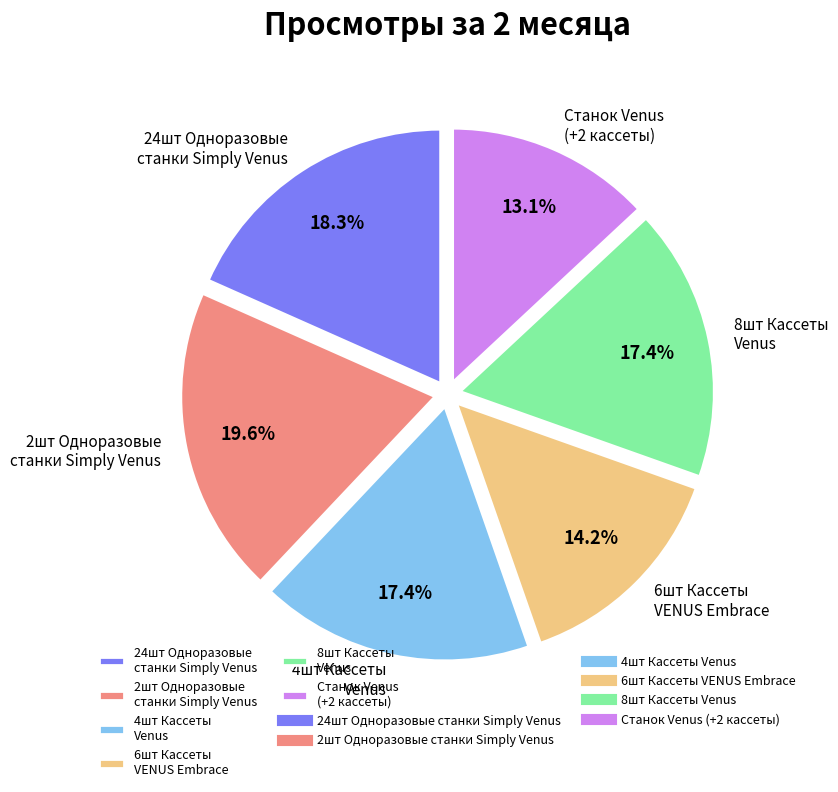

How many segments does this pie chart have?

6